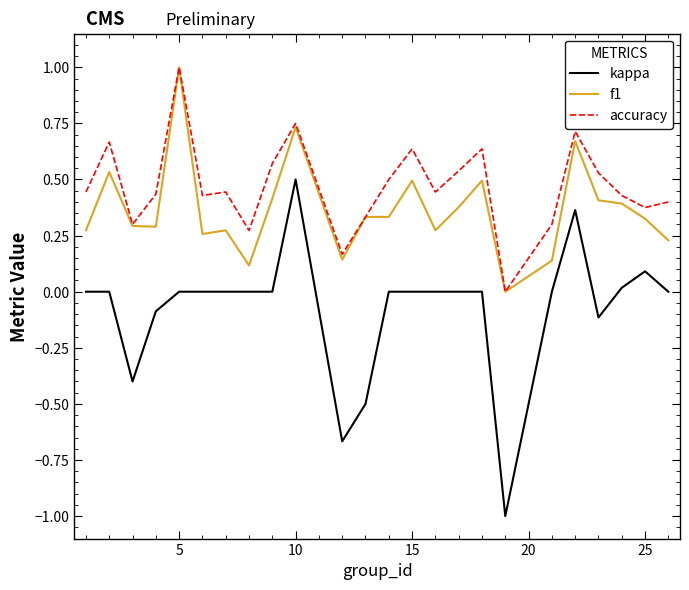

Which series has the largest range (max minus min)?

kappa